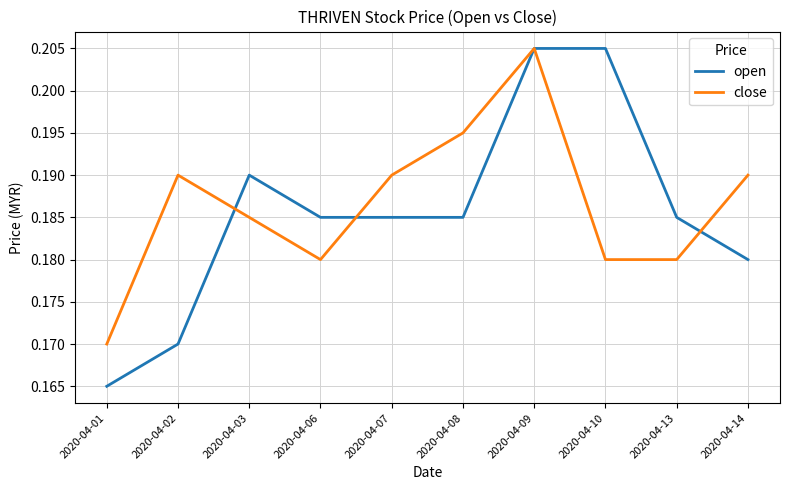

Which series has the largest range (max minus min)?

open